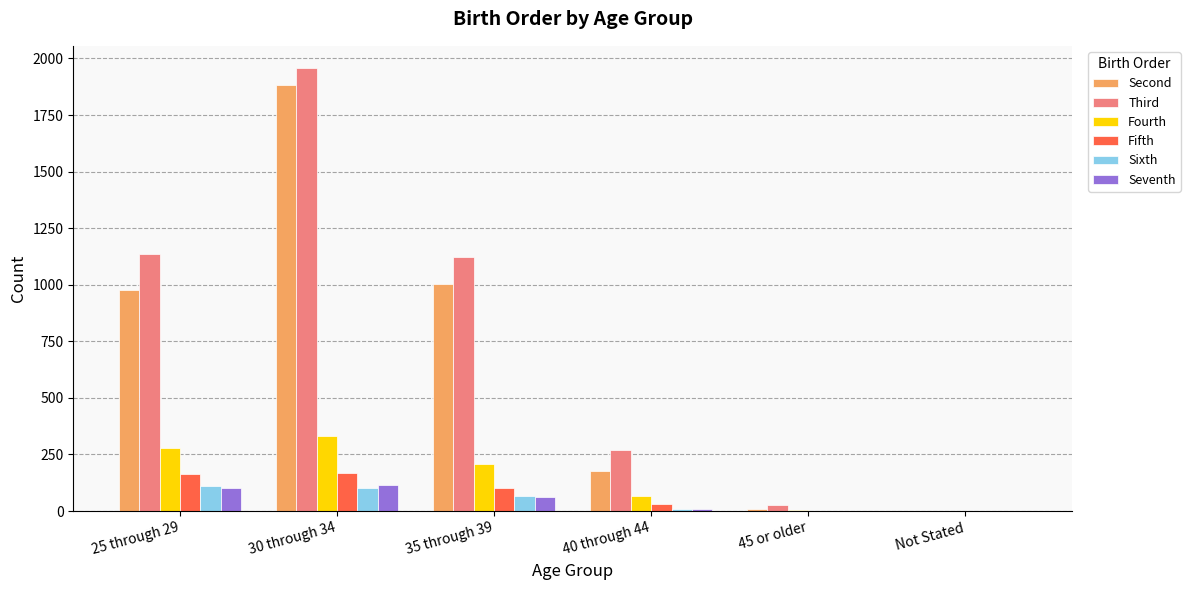

Which series changed the most between 25 through 29 and Not Stated?

Third